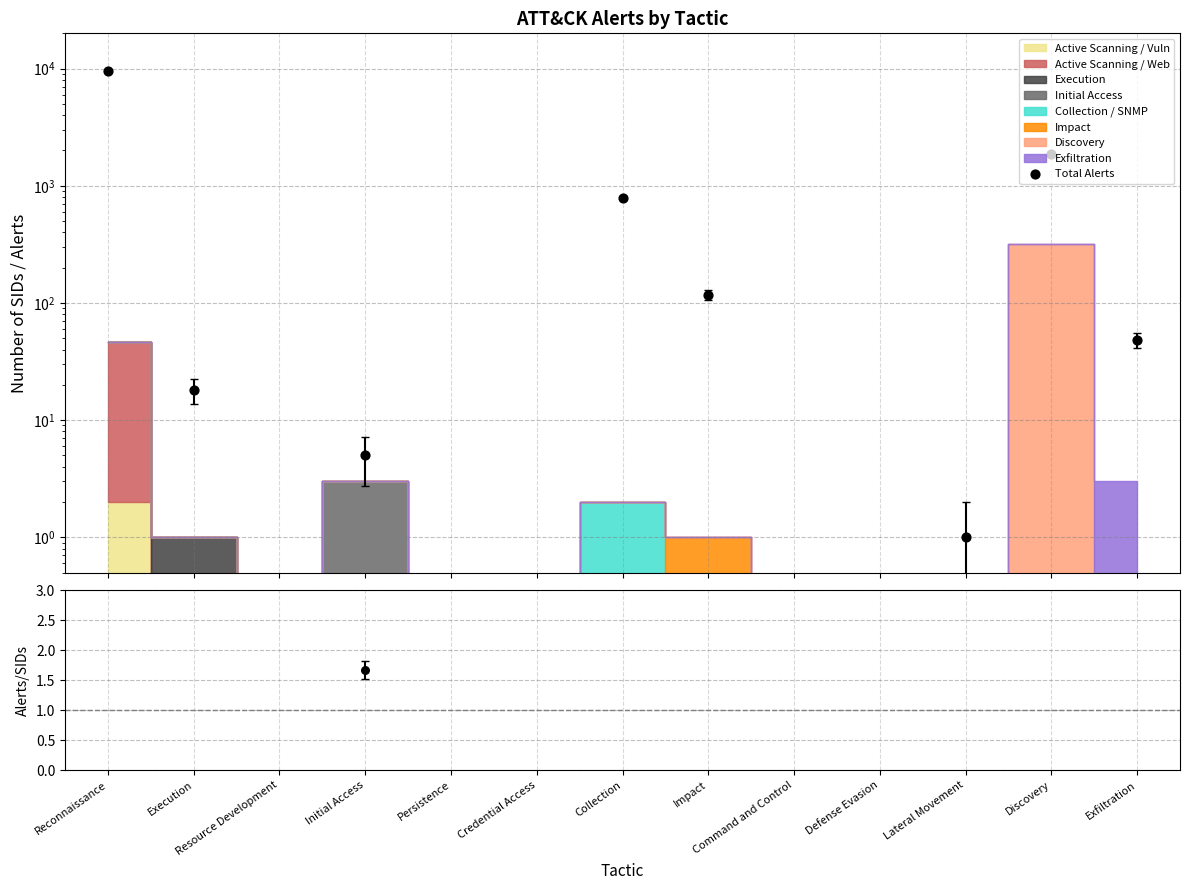

Which series has the widest spread of Y values?

Total Alerts